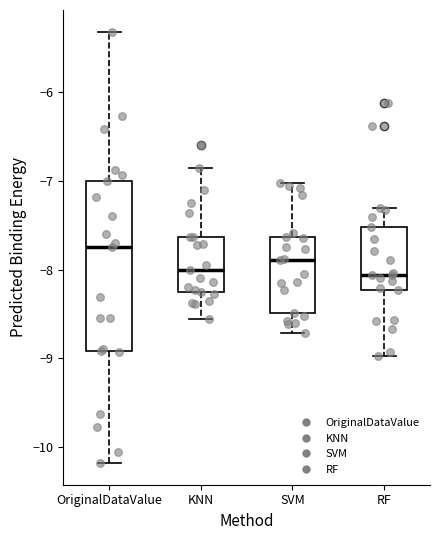

Where does the lower whisker of the box for SVM end on the y-axis? The values are not printed on the chart, so give them approximately, as read against the axis.

-8.7